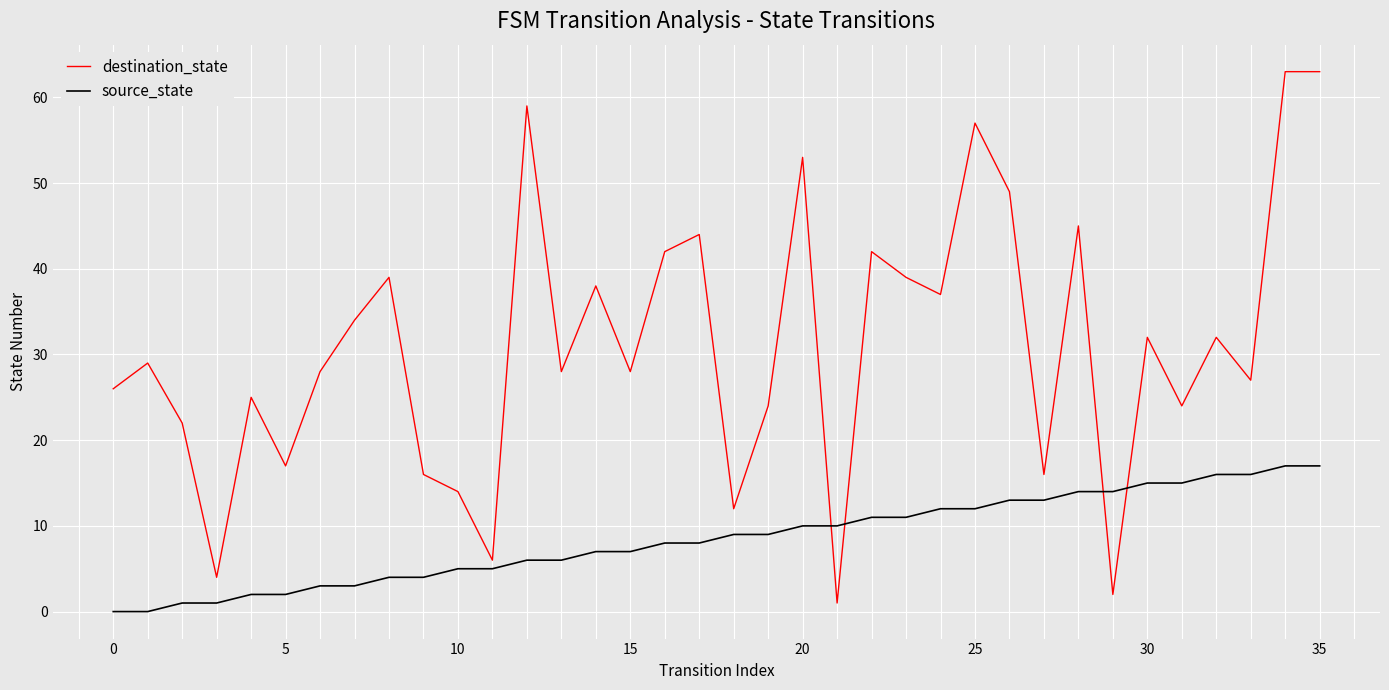

Reading left to right, list all the values displayed in this chart.

destination_state: 26	29	22	4	25	17	28	34	39	16	14	6	59	28	38	28	42	44	12	24	53	1	42	39	37	57	49	16	45	2	32	24	32	27	63	63
source_state: 0	0	1	1	2	2	3	3	4	4	5	5	6	6	7	7	8	8	9	9	10	10	11	11	12	12	13	13	14	14	15	15	16	16	17	17